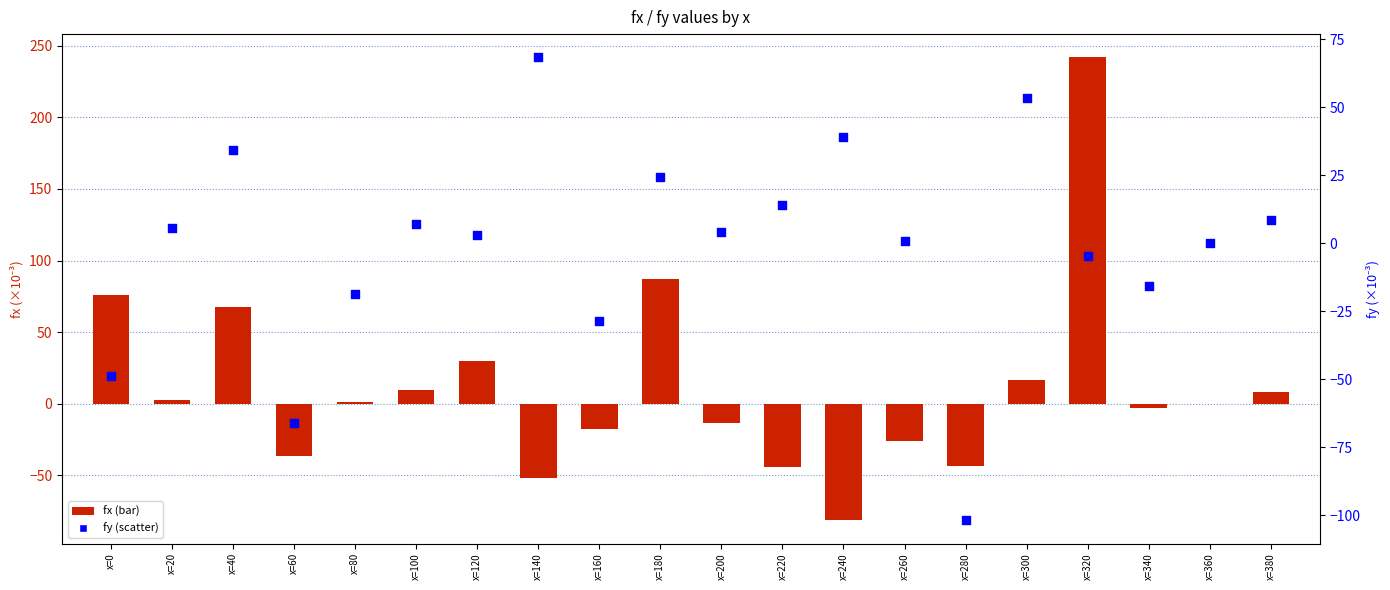

Which series contains the highest Y value?

fx